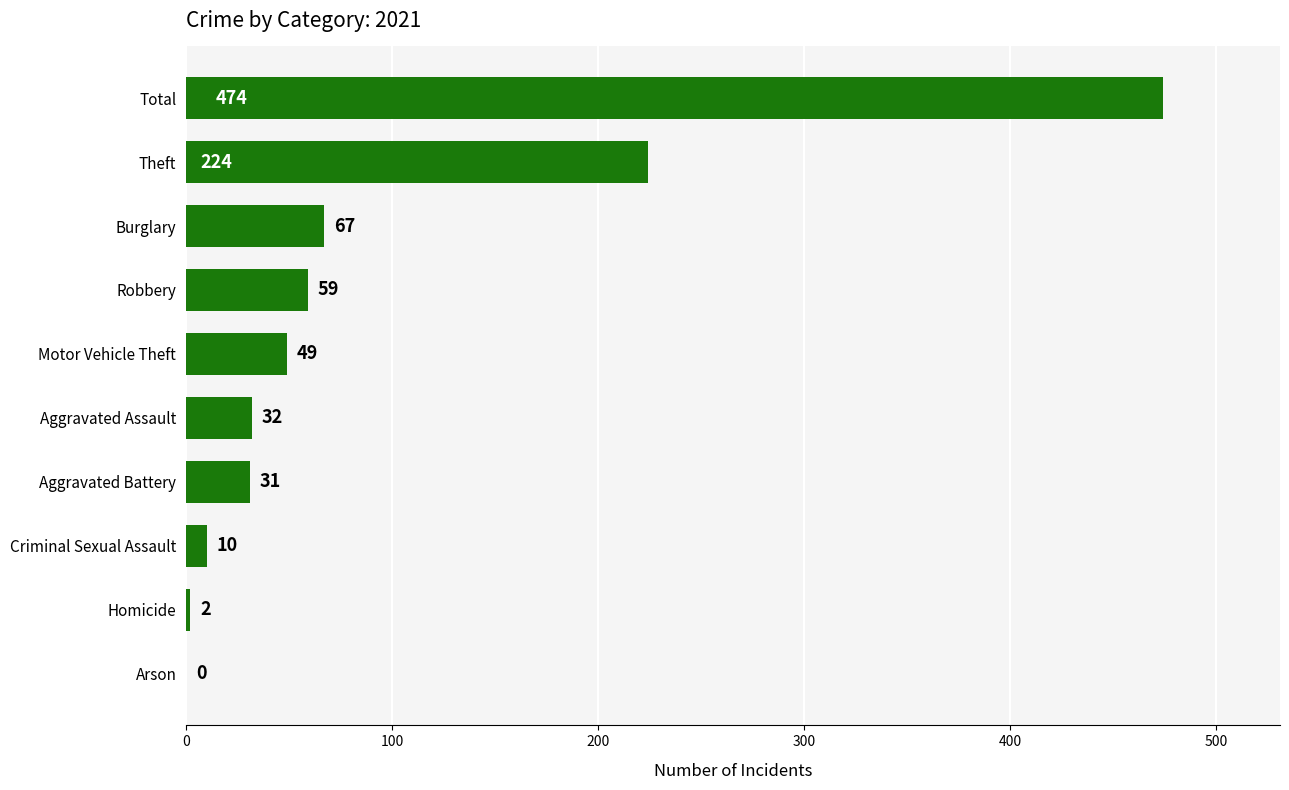

At which label is the value closest to 237?

Theft